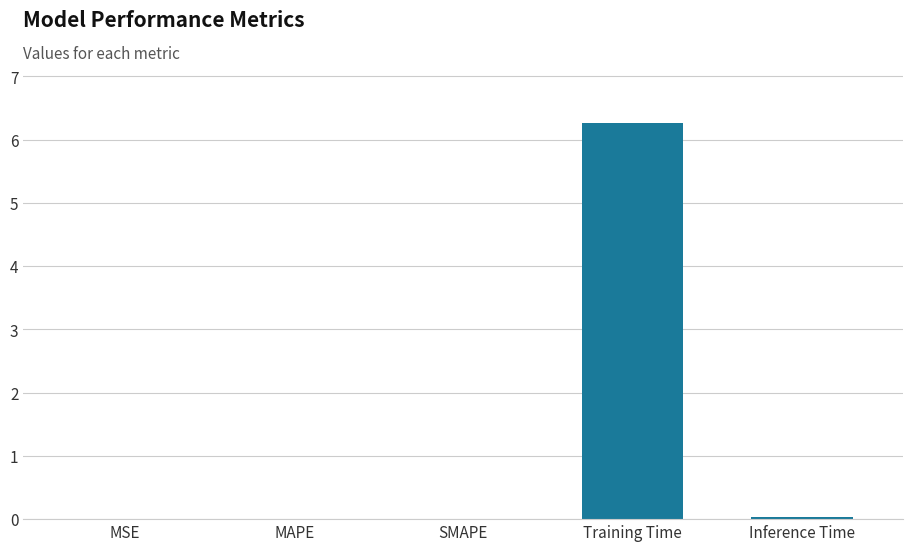

What value does the data have at Training Time?

6.3